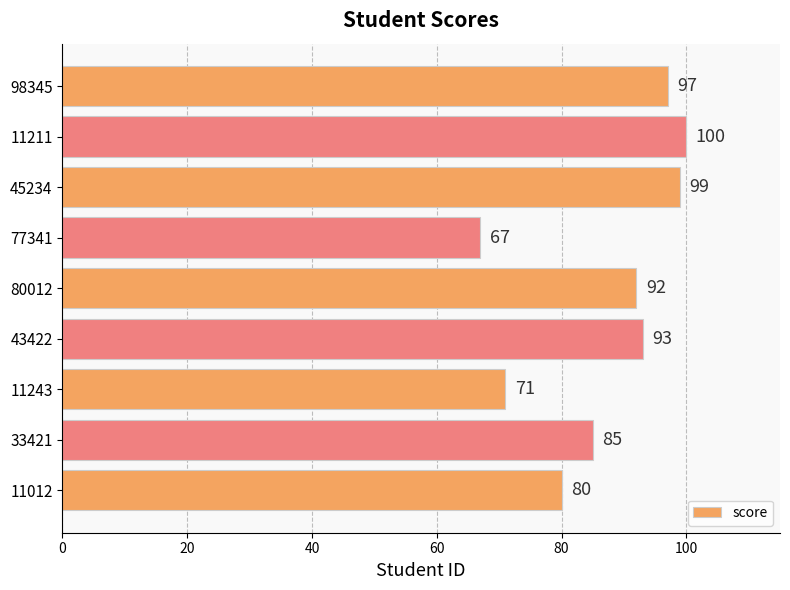

What is the greatest value displayed?

100